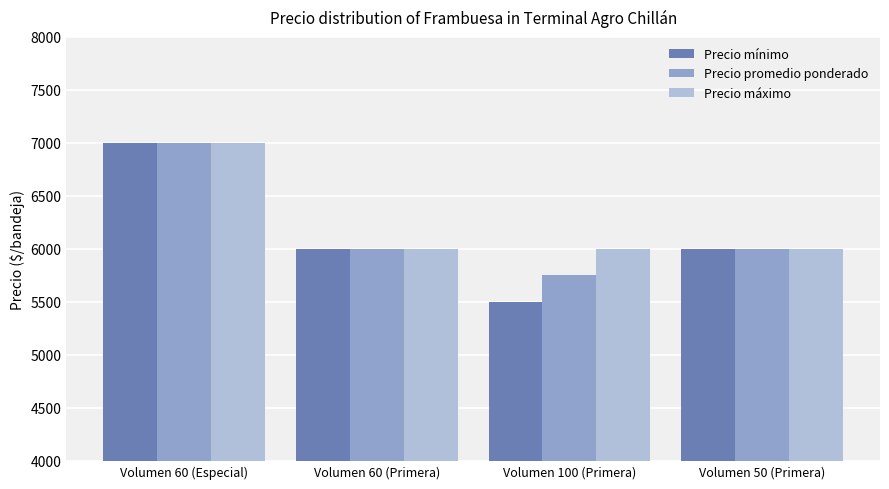

What is the label of the 1st bar from the left?

Volumen 60 (Especial)